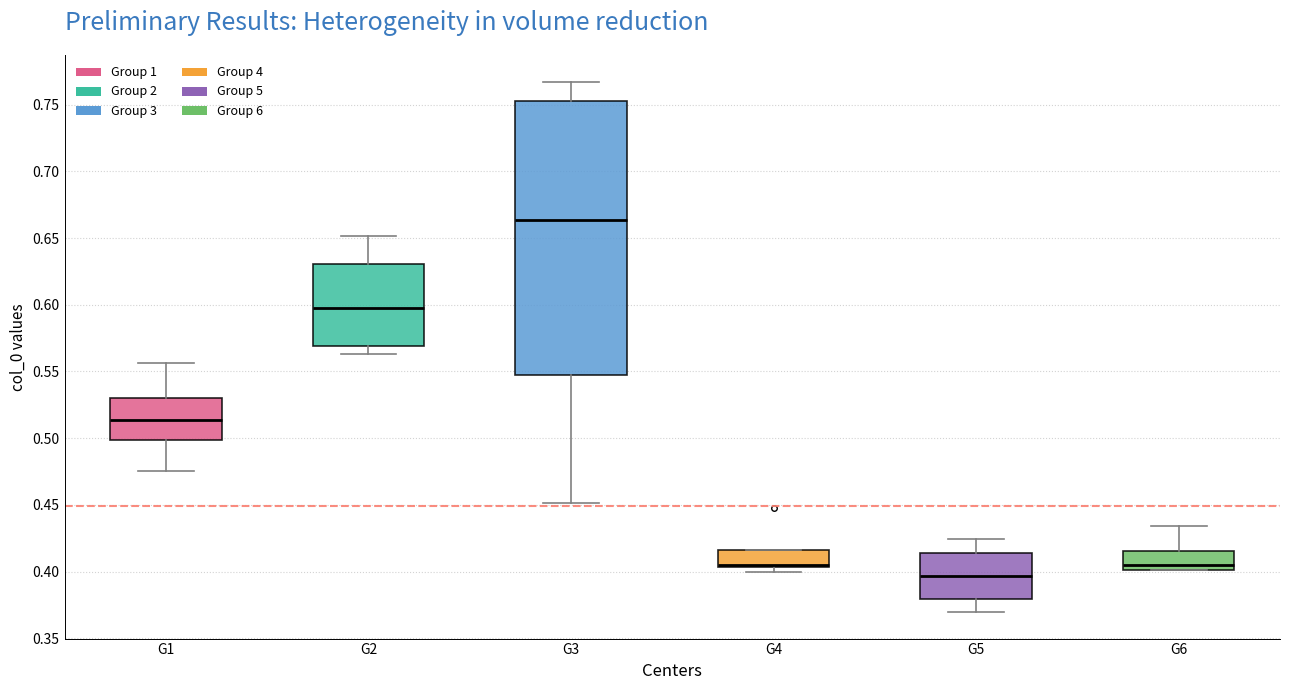

Reading left to right, transcribe this box plot: for each box, give where its median line is, the range the box spans, and where its two whiskers end, as read against the y-axis. The values are not printed on the chart, so give them approximately, as read against the axis.

G1: median 0.515, box 0.500 to 0.530, whiskers 0.475 to 0.555
G2: median 0.595, box 0.570 to 0.630, whiskers 0.565 to 0.650
G3: median 0.665, box 0.545 to 0.755, whiskers 0.450 to 0.765
G4: median 0.405 (just above the box's lower edge), box 0.405 to 0.415, whiskers 0.400 to 0.415
G5: median 0.395, box 0.380 to 0.415, whiskers 0.370 to 0.425
G6: median 0.405, box 0.400 to 0.415, whiskers 0.400 to 0.435